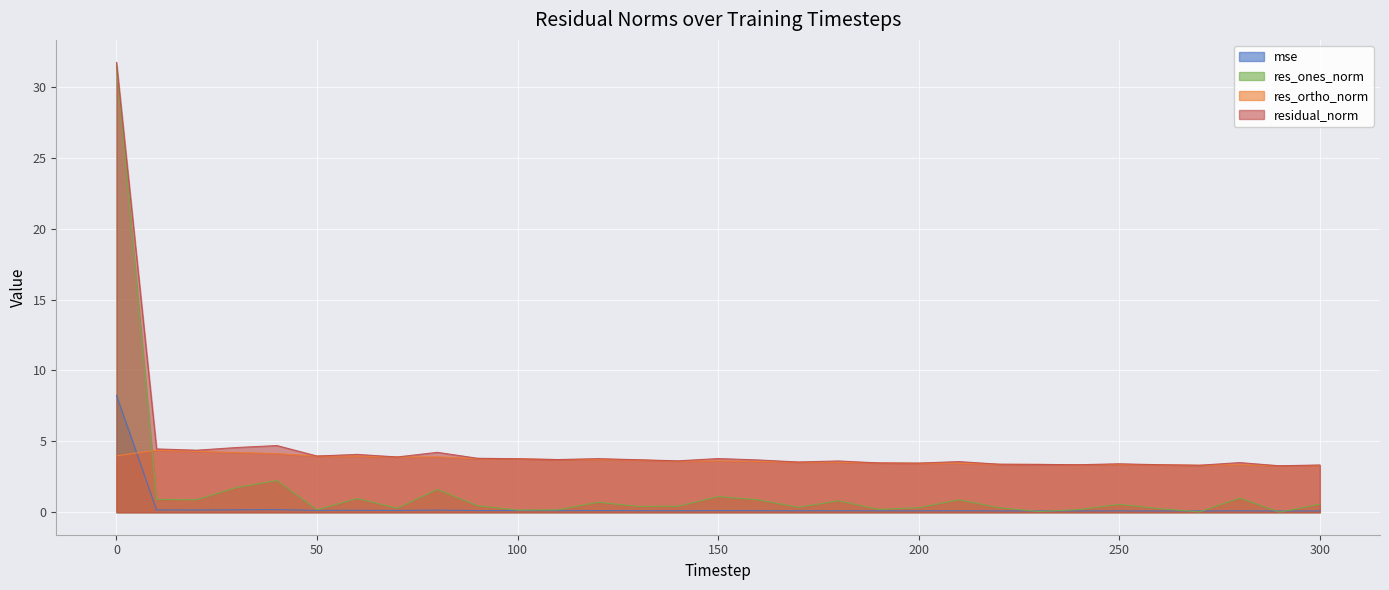

Is it true that residual_norm equals 3.4 at 220?

True